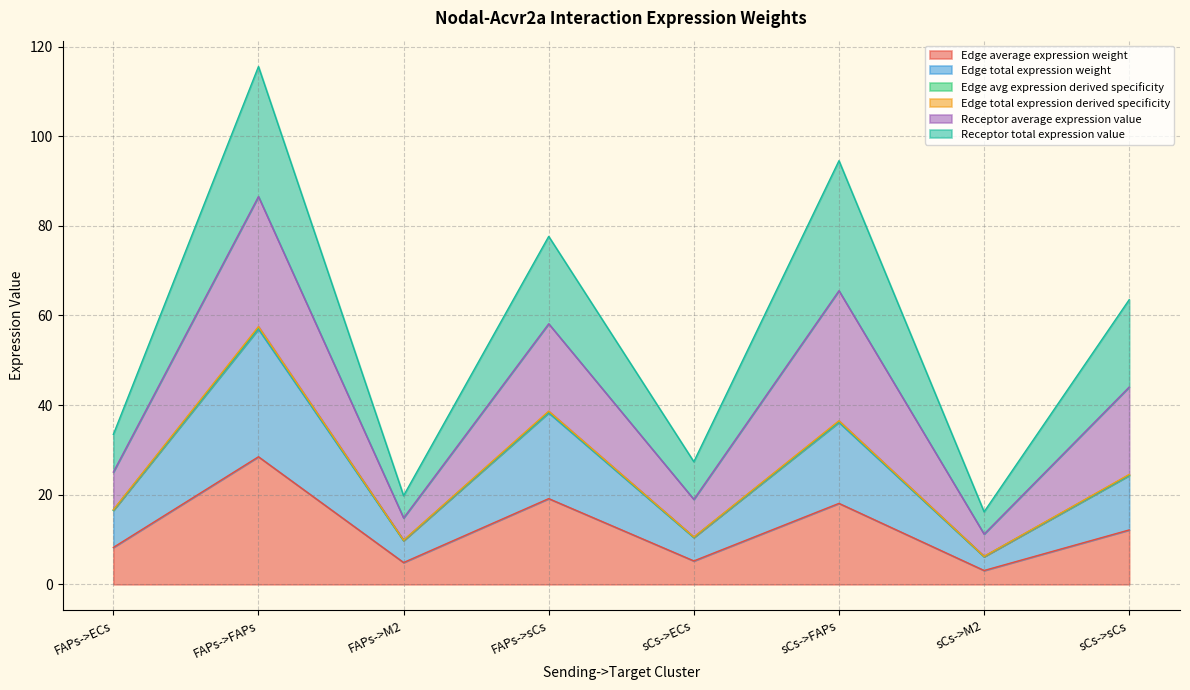

At which category does Edge total expression derived specificity reach its first local valley?

FAPs->M2